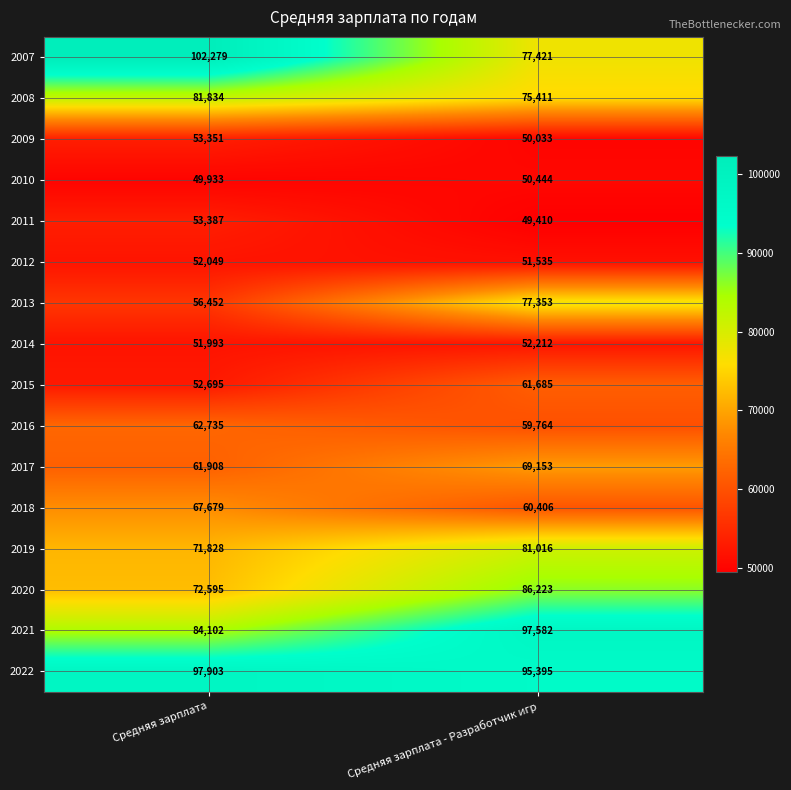

Which series changed the most between Средняя зарплата and Средняя зарплата - Разработчик игр?

2007